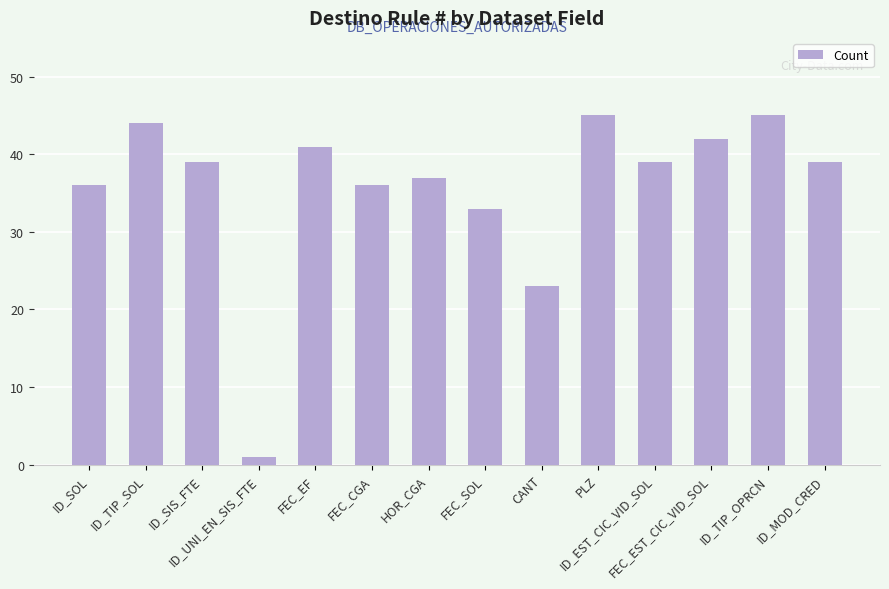

What is the ratio of the value at HOR_CGA to the value at ID_TIP_SOL?

0.8